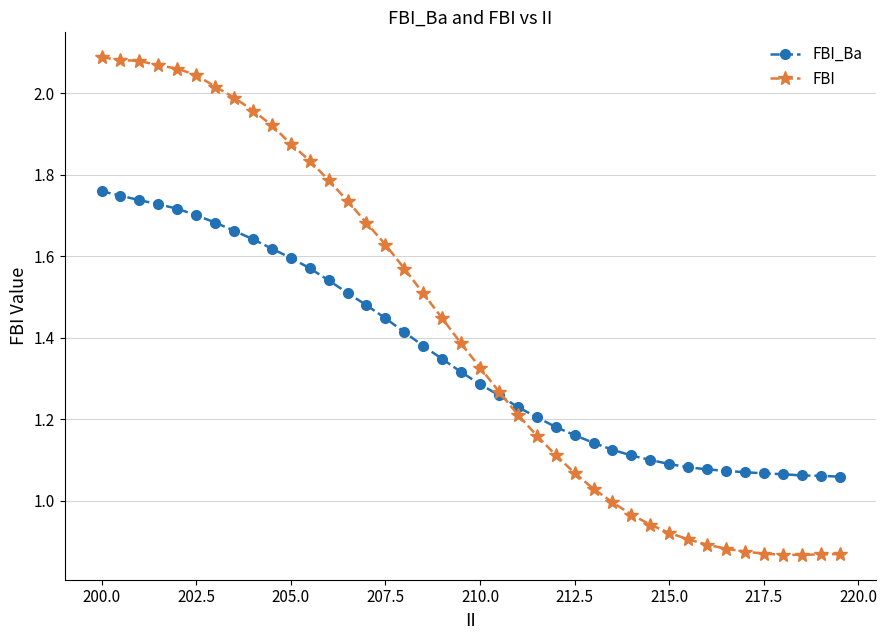

True or false: FBI and FBI_Ba cross at least once.

True